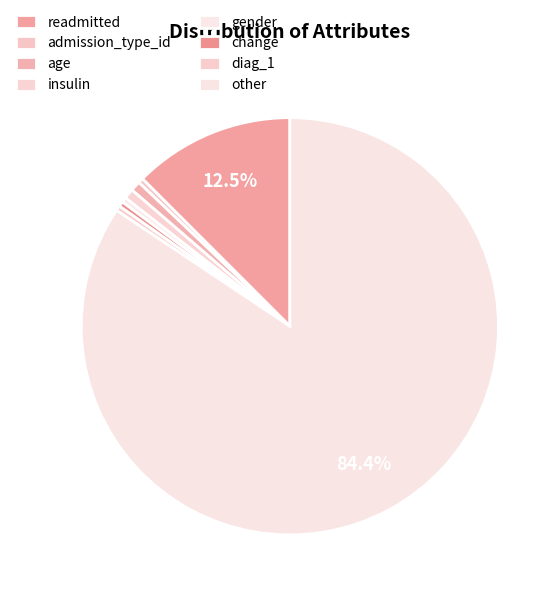

To the nearest percent, what is the difference between the gender and readmitted slice percentages?

12%